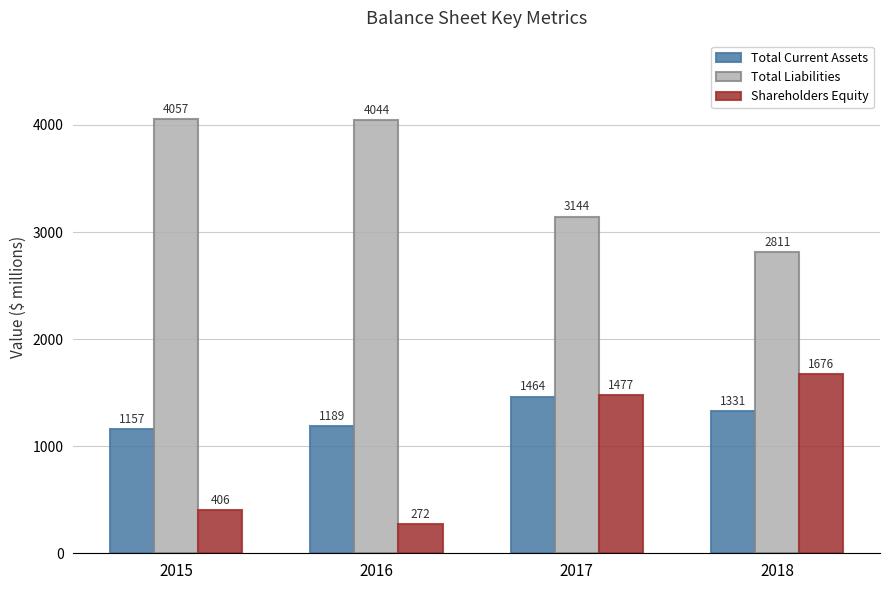

Does the chart contain stacked bars?

No